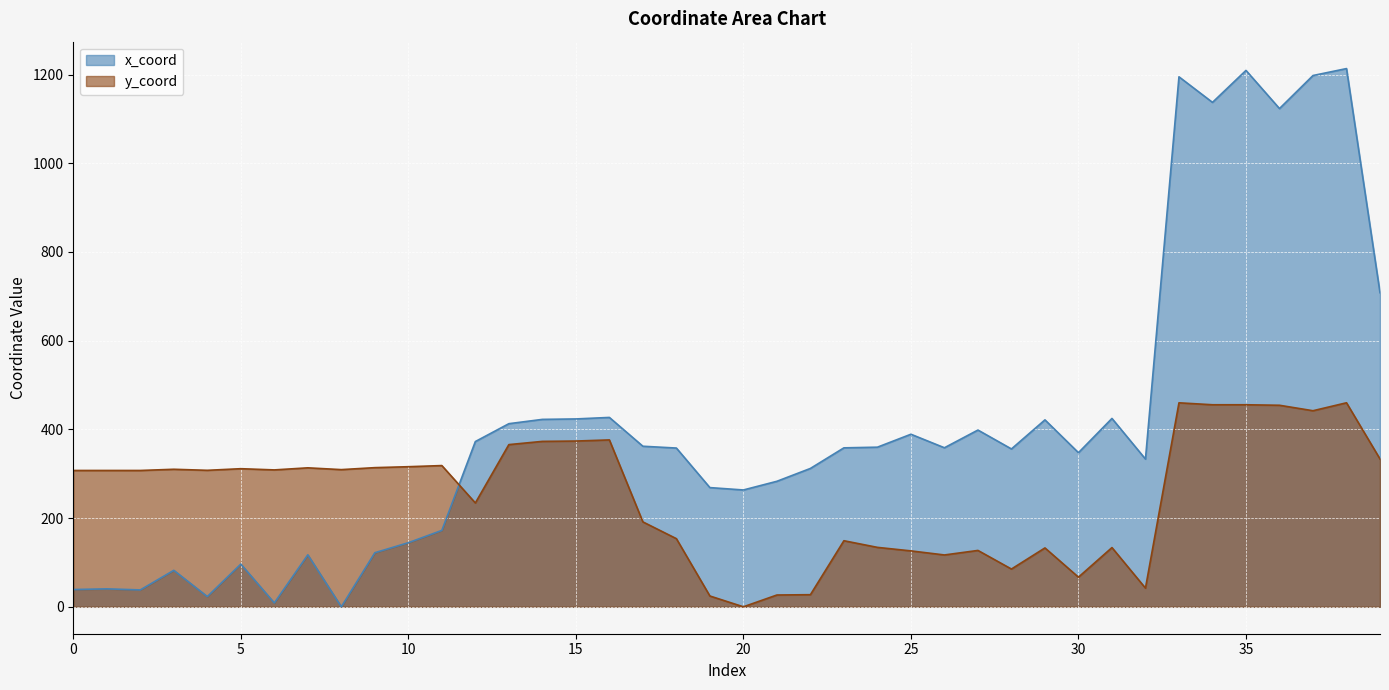

What is the sum of all x_coord values?

16321.6